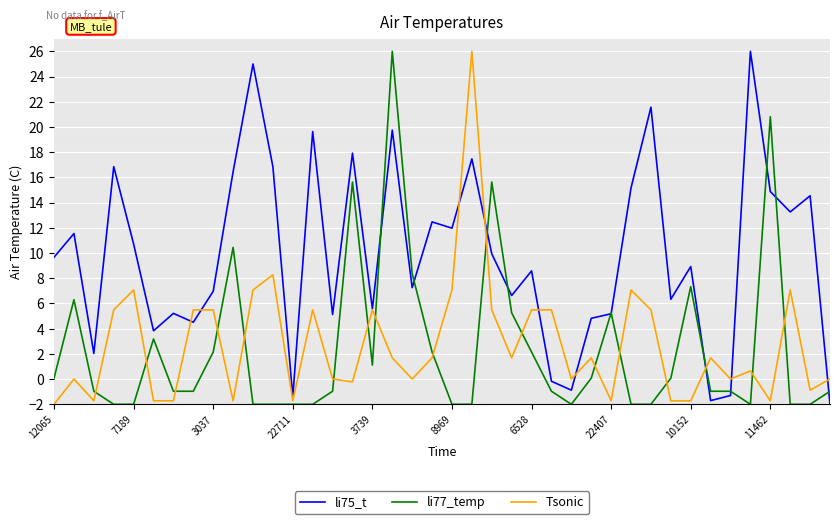

Which series has the largest total across all categories?

li75_t